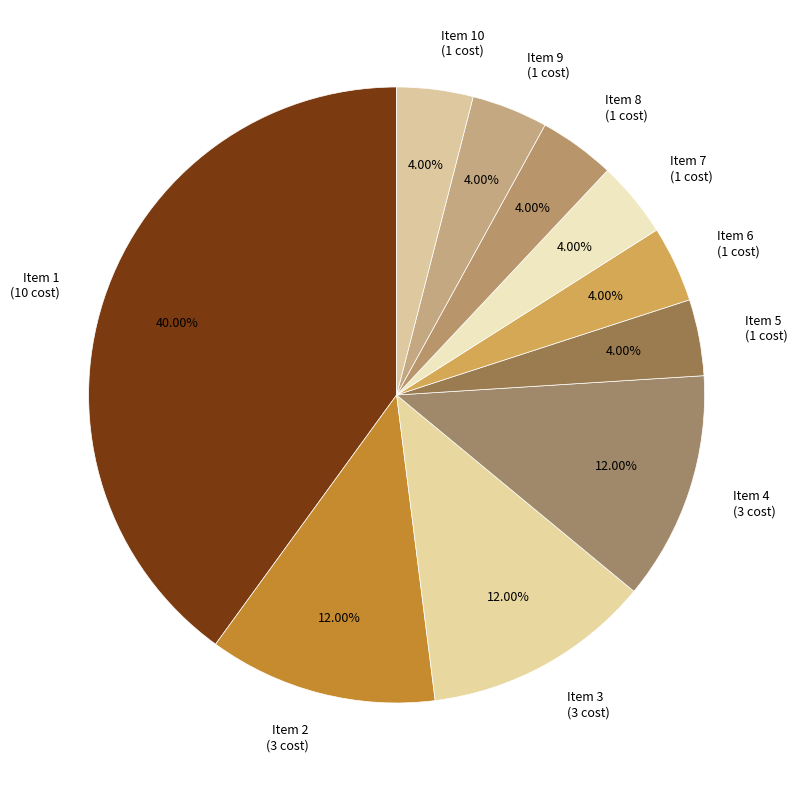

To the nearest percent, what is the average slice percentage?

10%